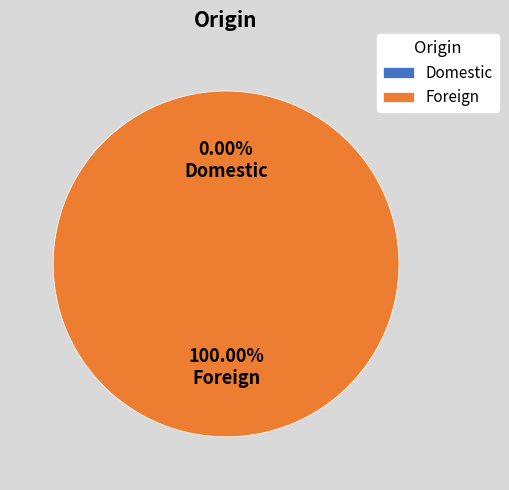

Does any single category account for the majority?

Yes